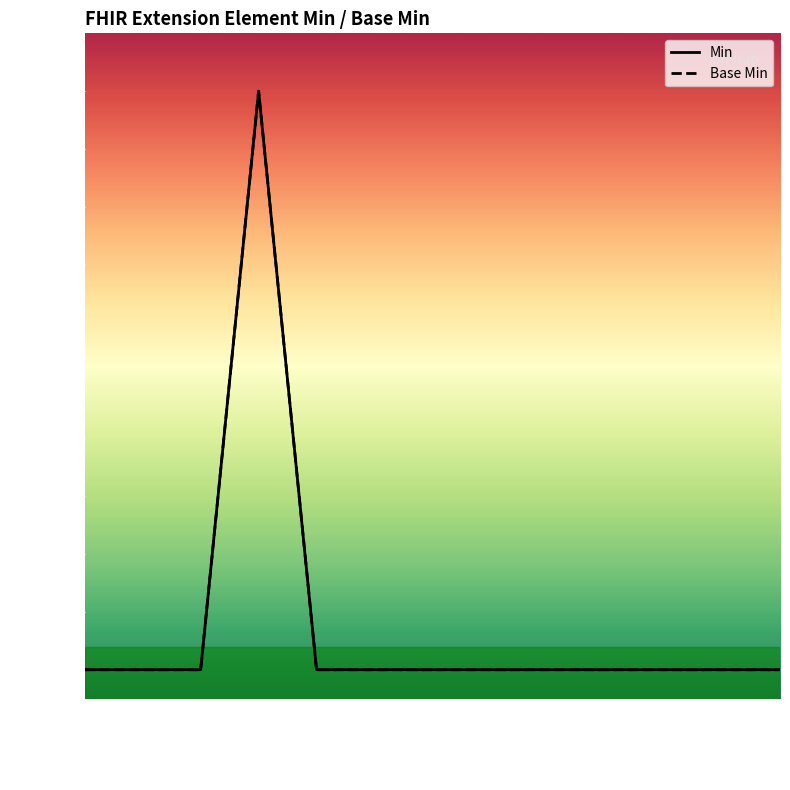

What is the maximum value for Base Min?

1